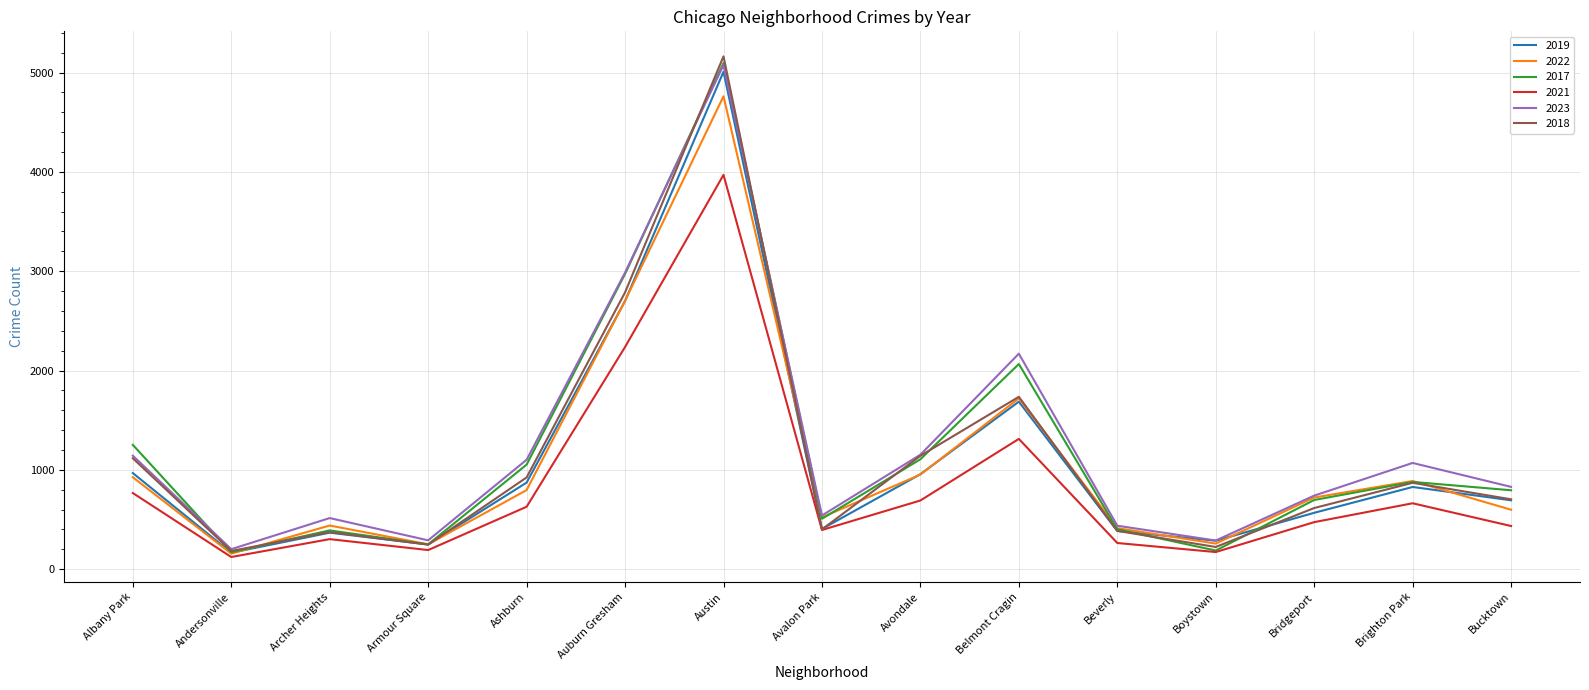

The 2018 series shows 1142 at Avondale. True or false?

True